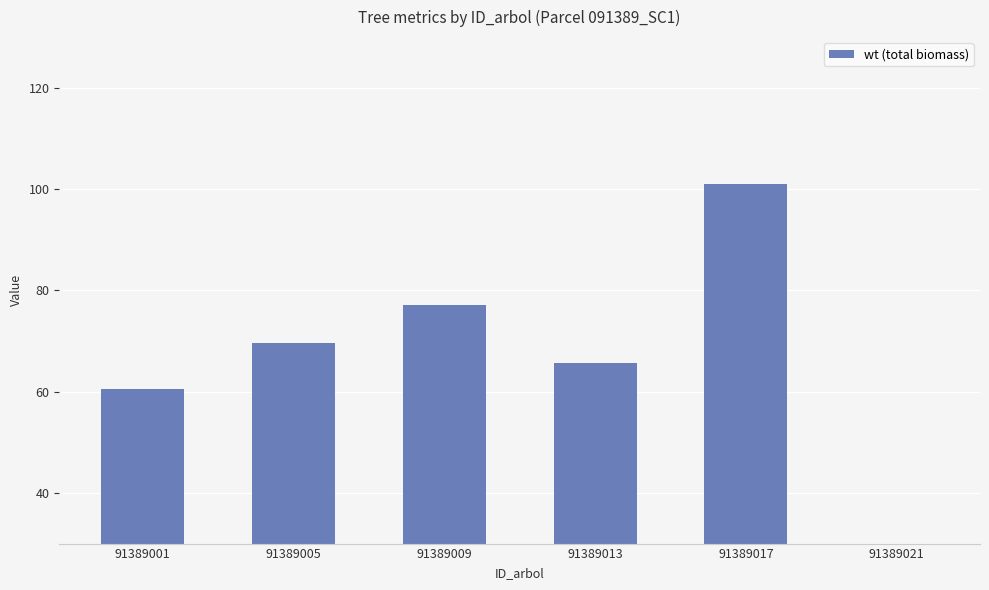

What is the change in value from 91389001 to 91389013?

+5.1